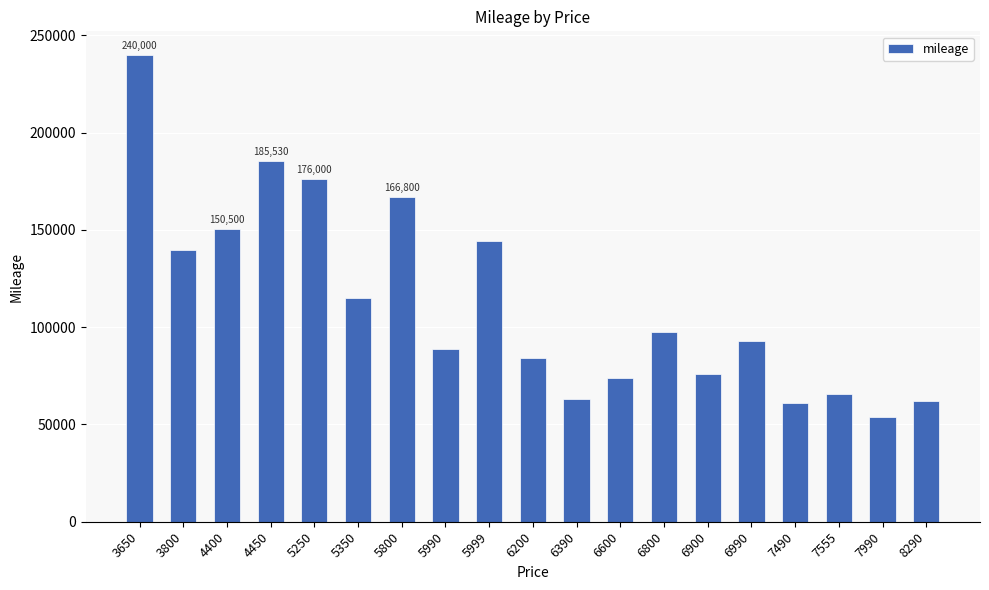

What is the greatest value displayed?

240000